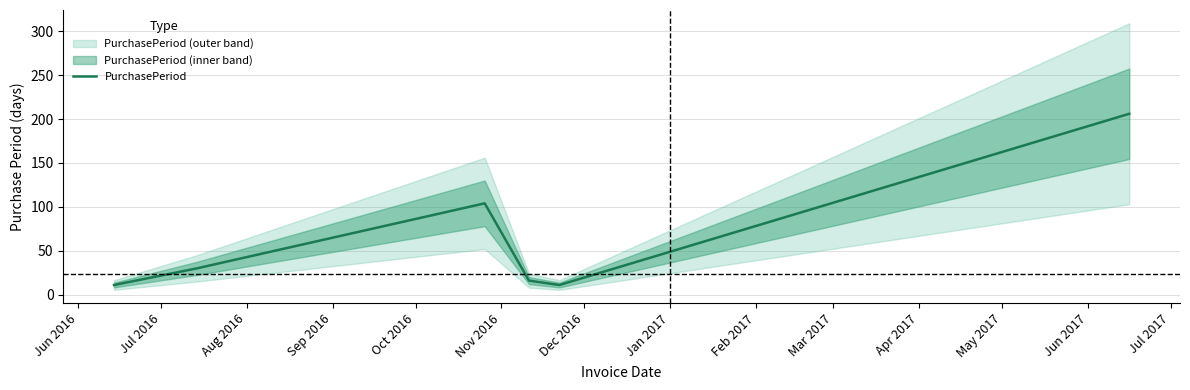

What is the maximum value for PurchasePeriod?

206